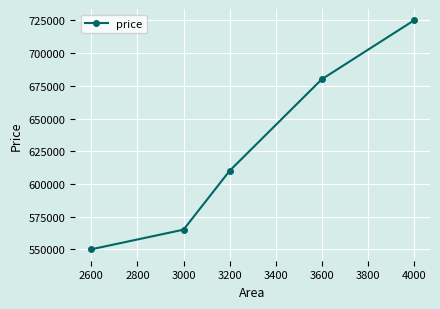

Reading left to right, transcribe all the data shown in this chart.

550000	565000	610000	680000	725000